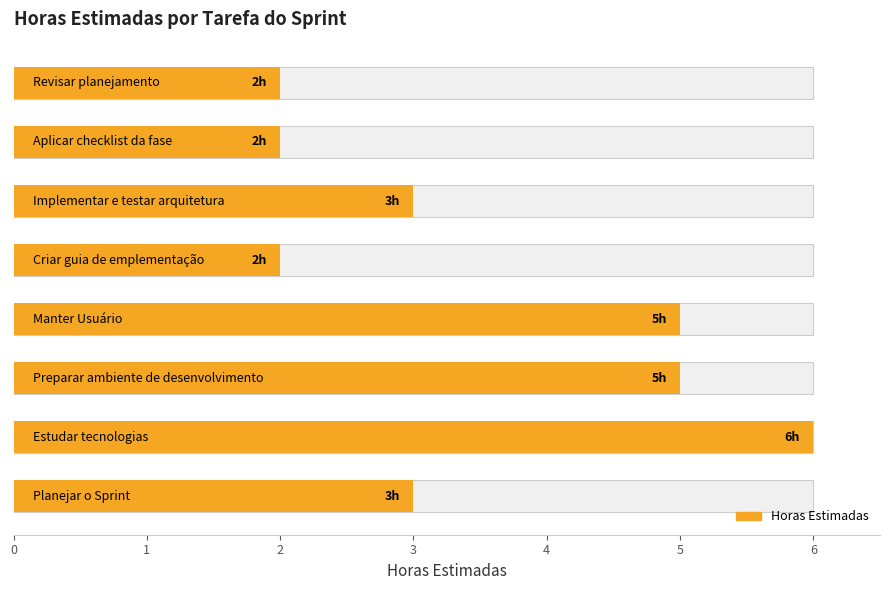

Where does the data first go above 3?

1